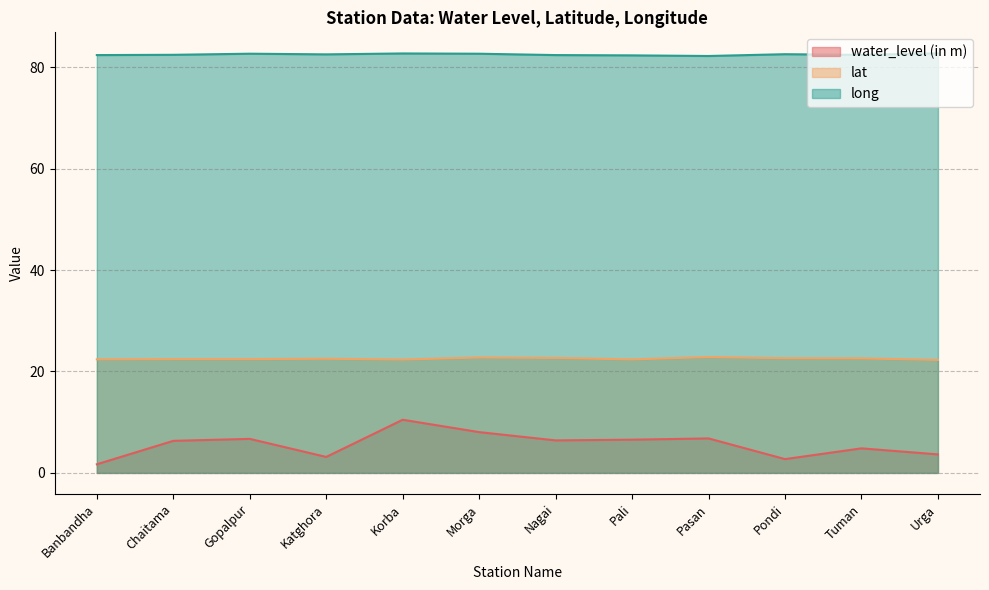

Which series has the largest total across all categories?

long